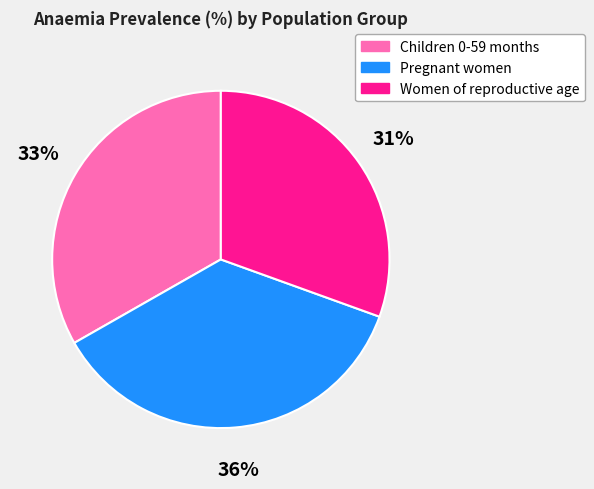

Which slice is the largest?

Pregnant women